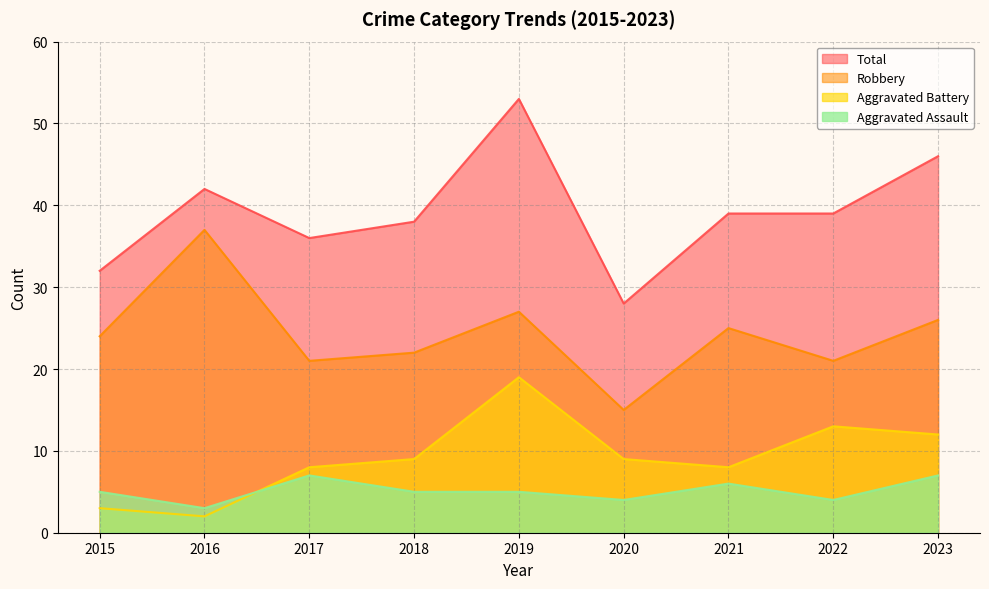

Rank the series by their maximum value, from lowest to highest.

Aggravated Assault, Aggravated Battery, Robbery, Total